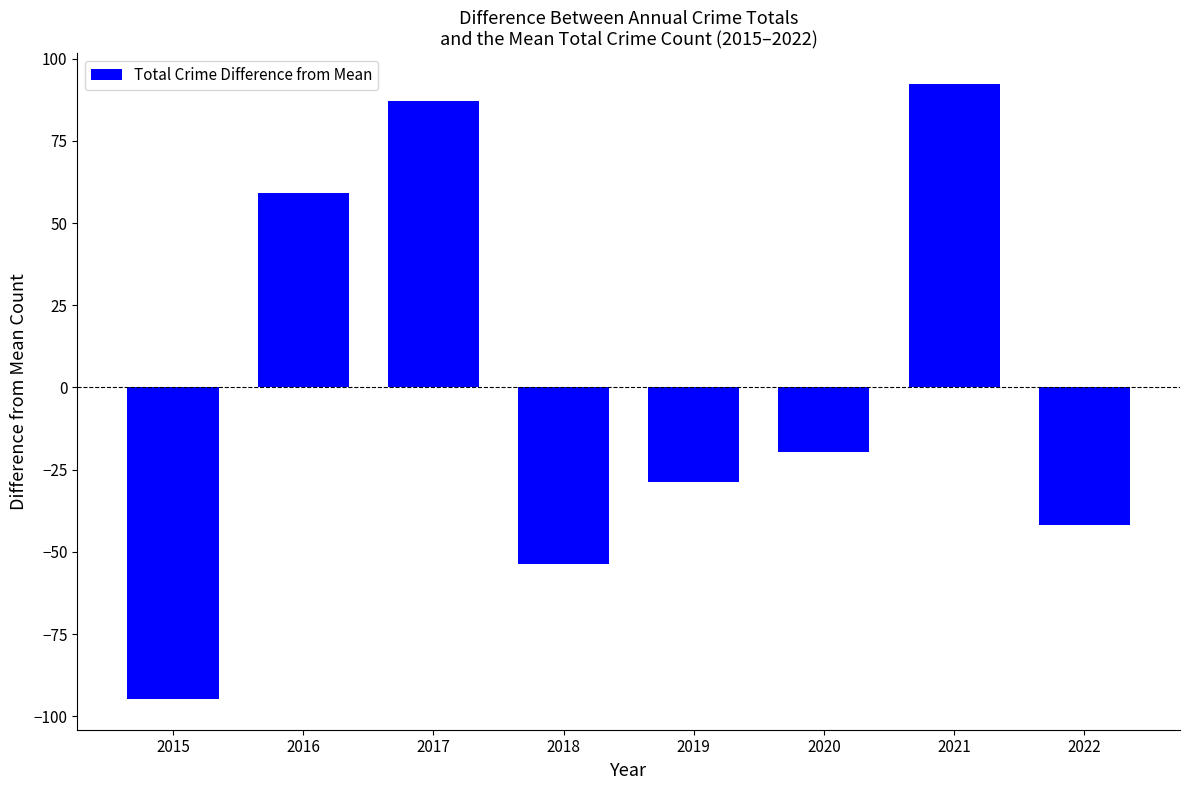

What is the change in value from 2016 to 2022?

-101.0